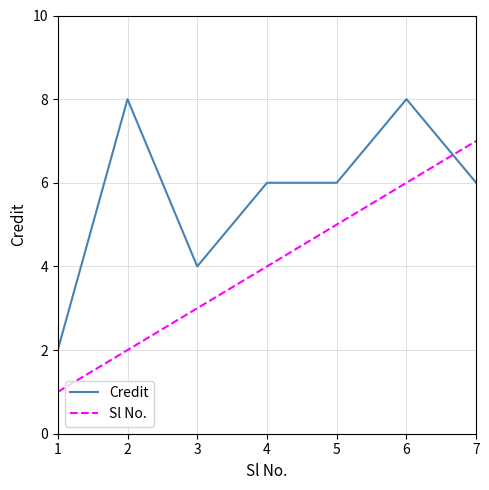

What is the difference between the highest and lowest values at 3?

1